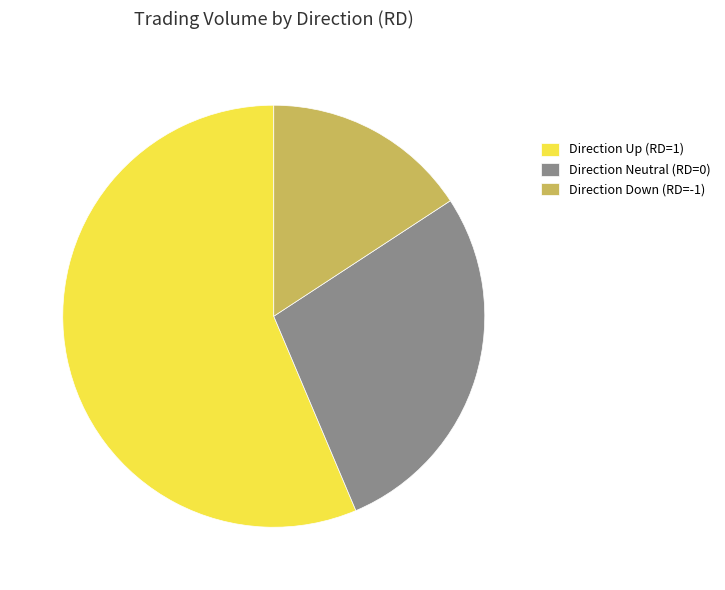

Combined, do Direction Up (RD=1) and Direction Down (RD=-1) account for over 50%?

Yes